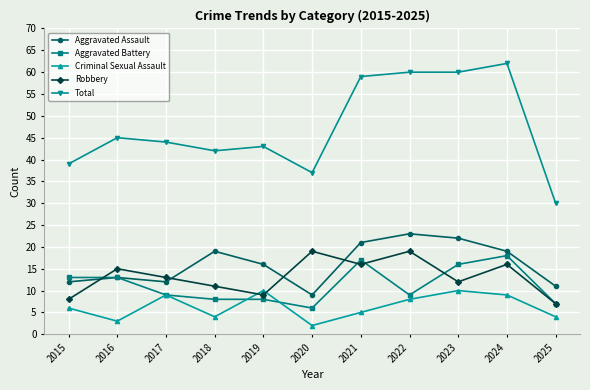

True or false: Aggravated Battery has more than 0 interior local peaks.

True